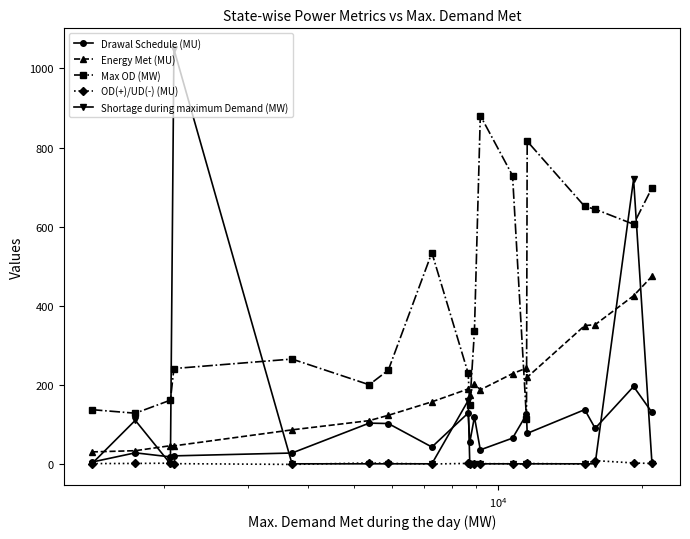

True or false: OD(+)/UD(-) (MU) and Energy Met (MU) cross at least once.

False